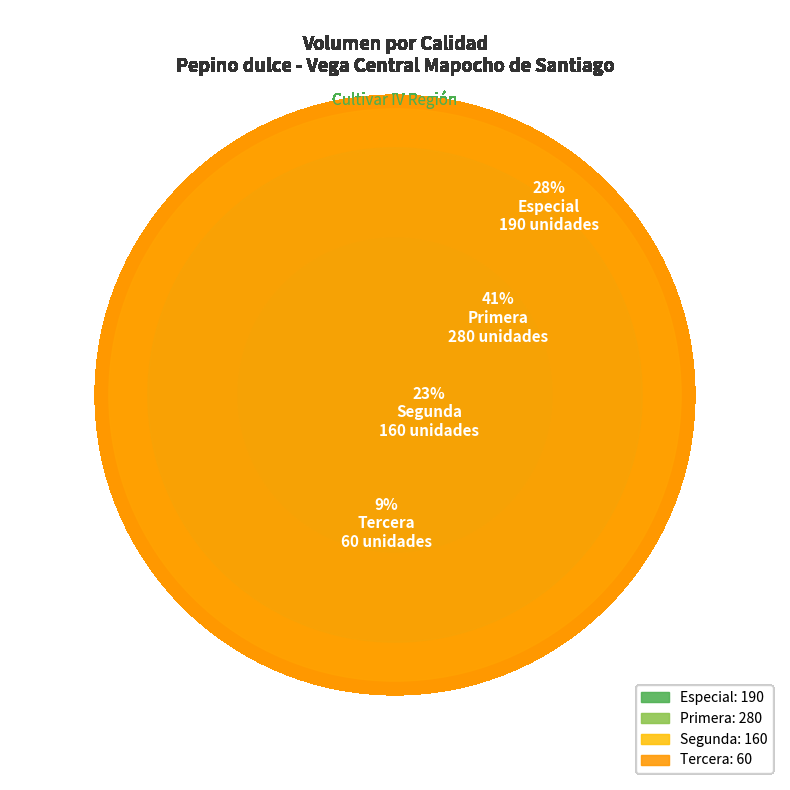

The Especial slice represents 28% of the pie. True or false?

True